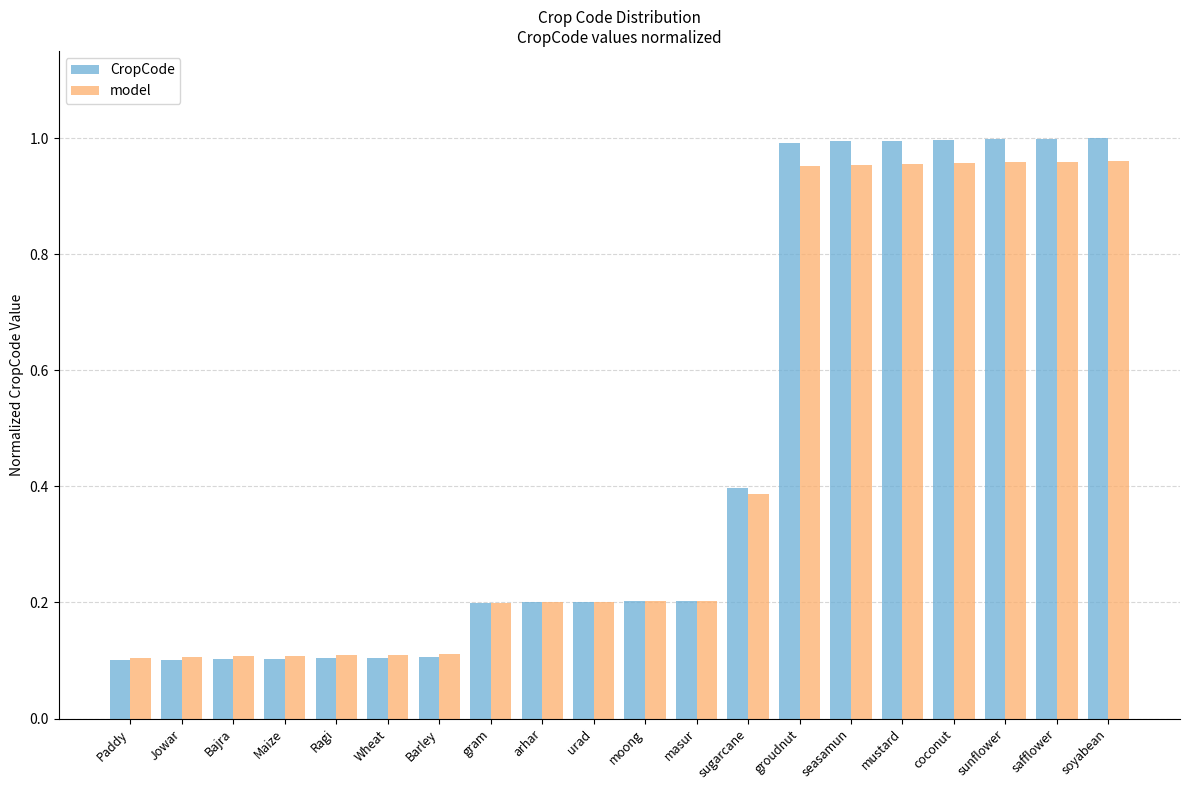

Is it true that model equals 0.1 at Ragi?

True